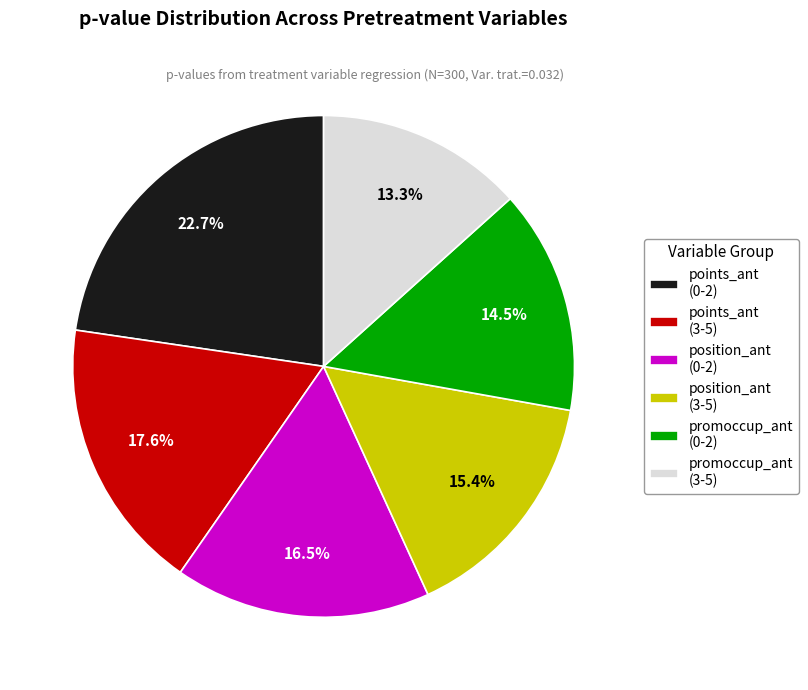

Count the number of slices in the pie.

6